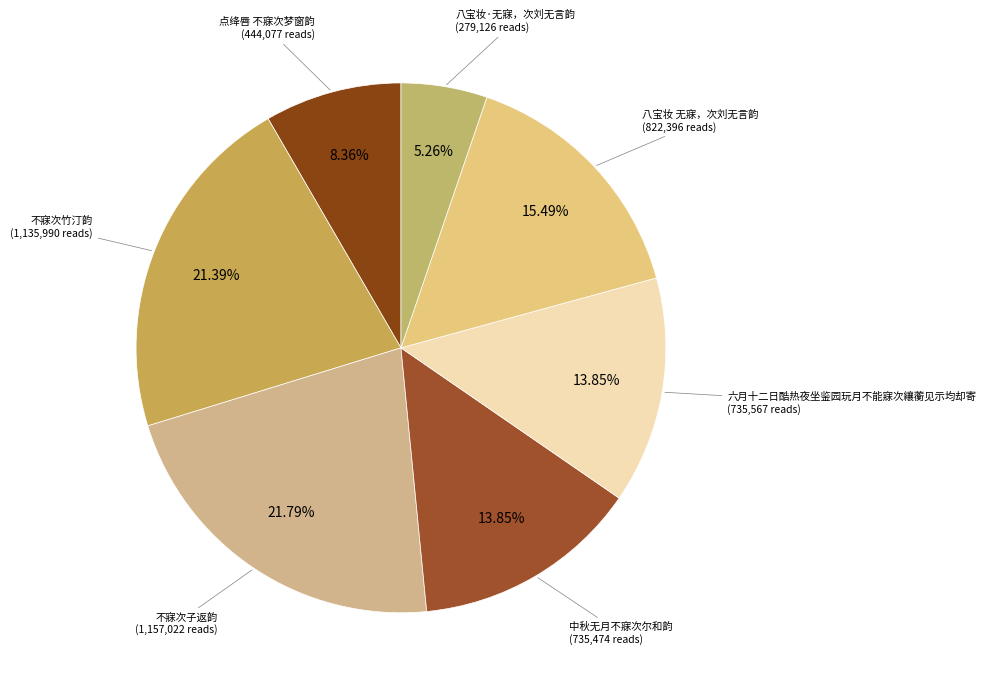

How many segments does this pie chart have?

7